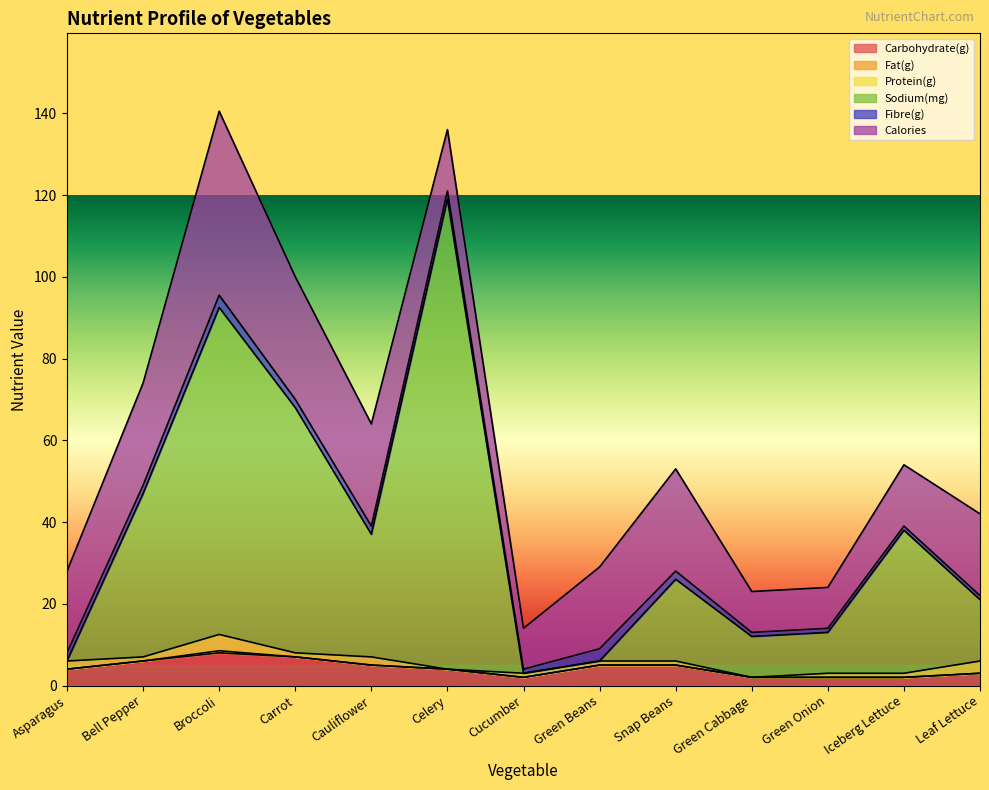

True or false: Carbohydrate(g) has a value of 7.0 at Celery.

False